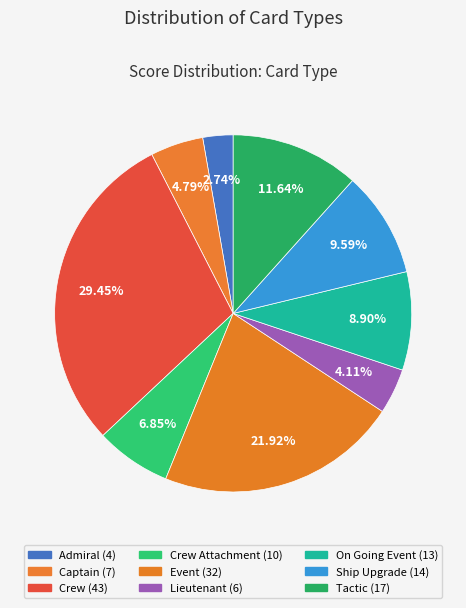

How many segments does this pie chart have?

9